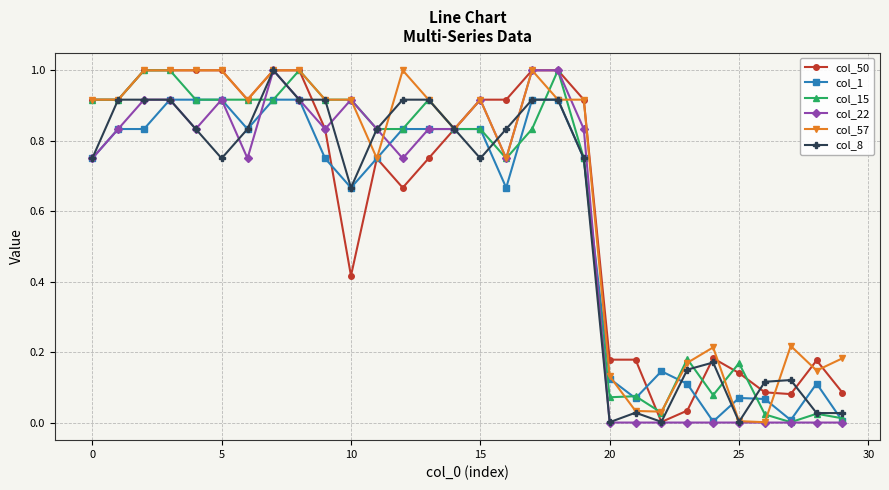

What is the greatest value displayed?

1.0